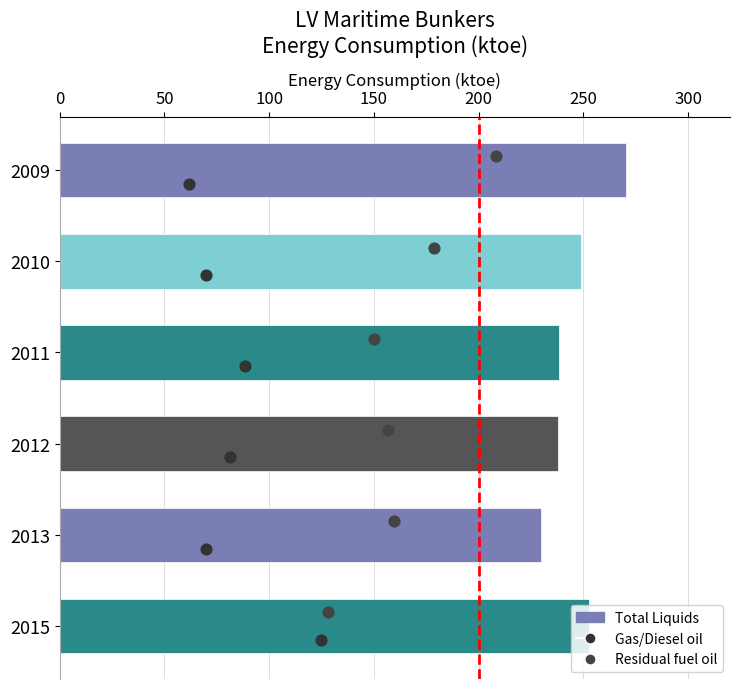

Which series contains the lowest Y value?

Residual fuel oil